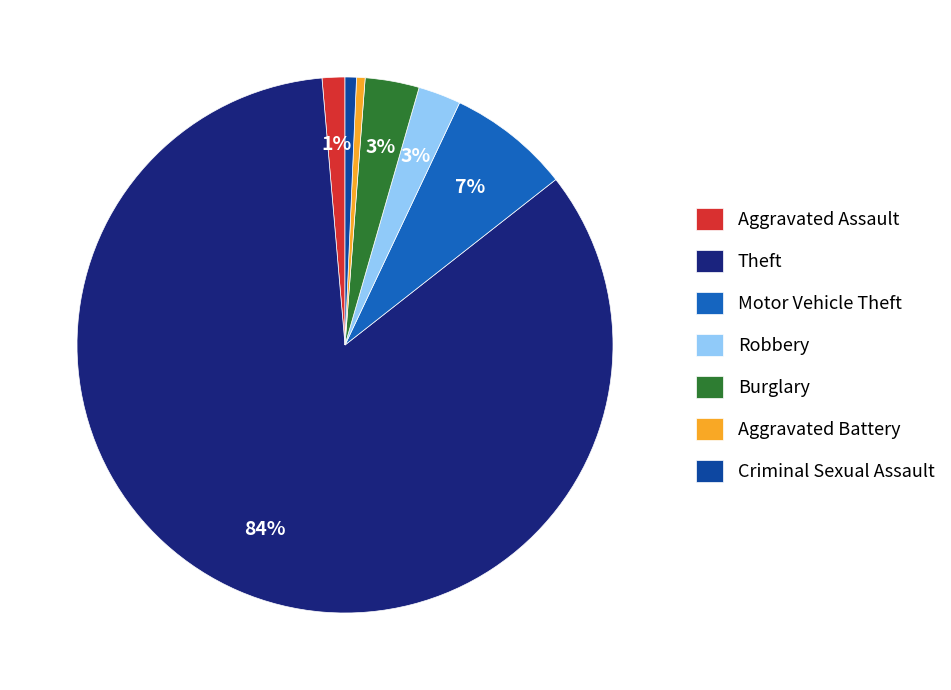

To the nearest percent, what percentage of the pie is Motor Vehicle Theft?

7%